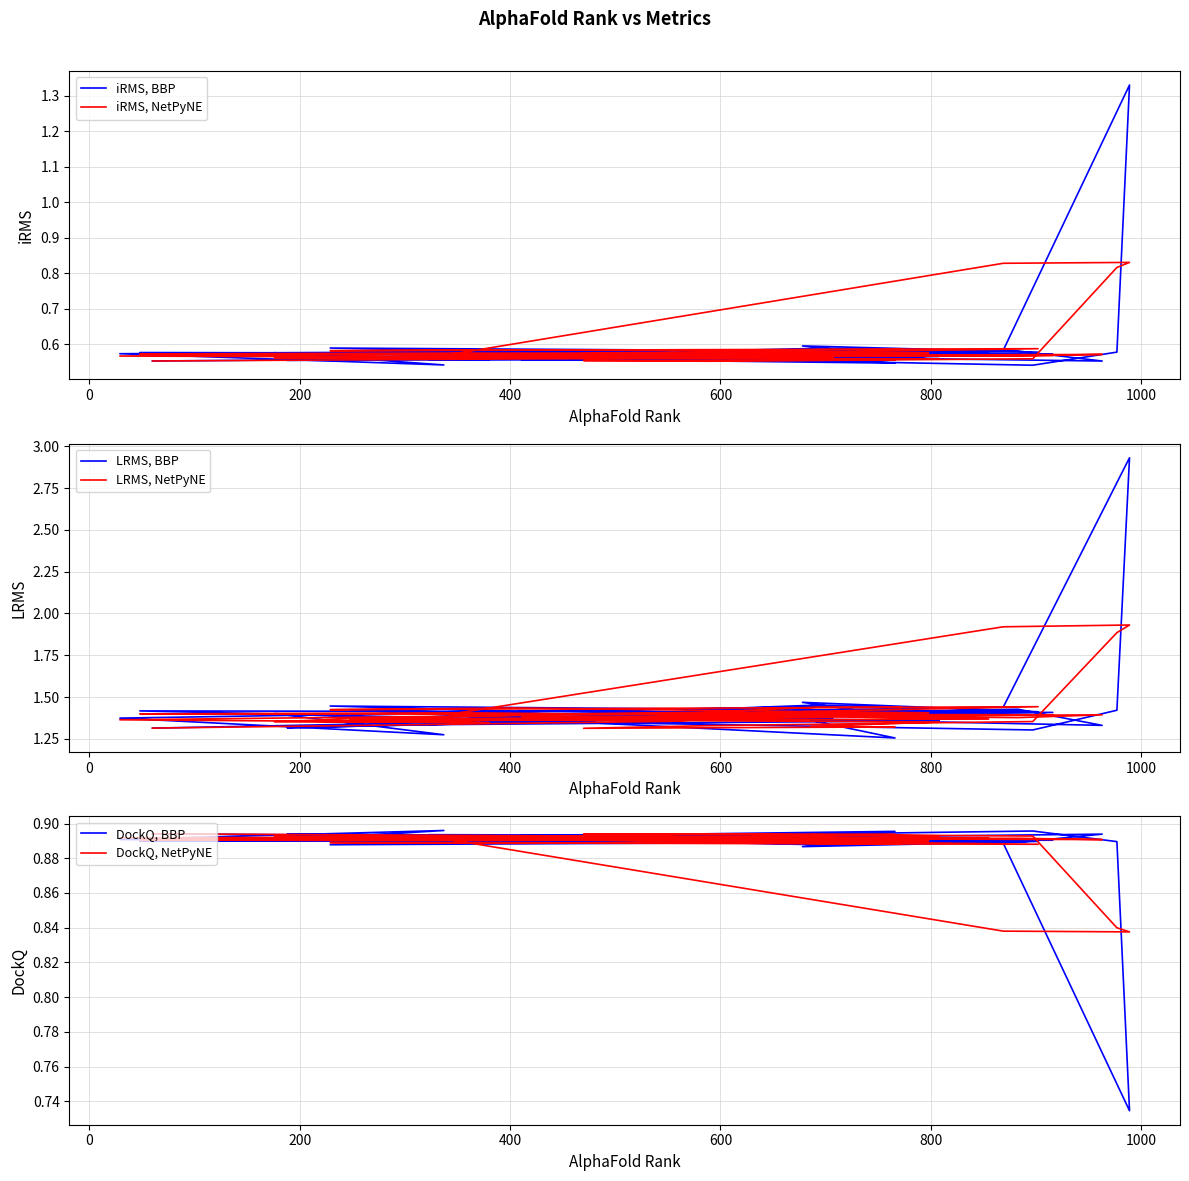

In LRMS, BBP, how many points are lower than both neighbors (excluding endpoints)?

12